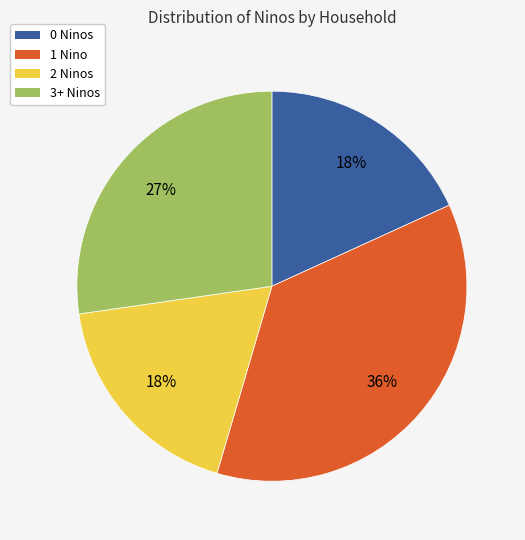

Does any single category account for the majority?

No